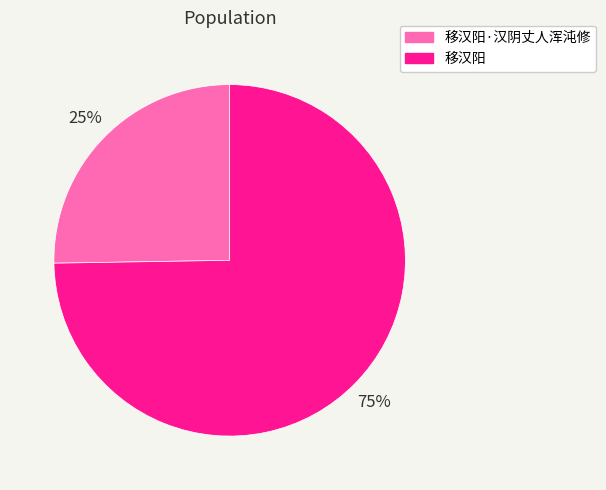

To the nearest percent, what is the average slice percentage?

50%